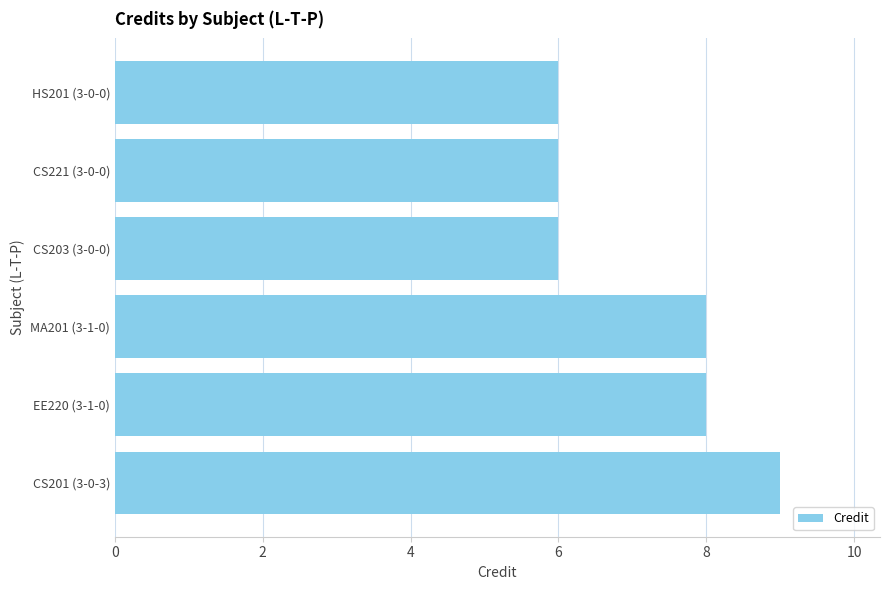

Is it true that the value at CS203 (3-0-0) is 4?

False